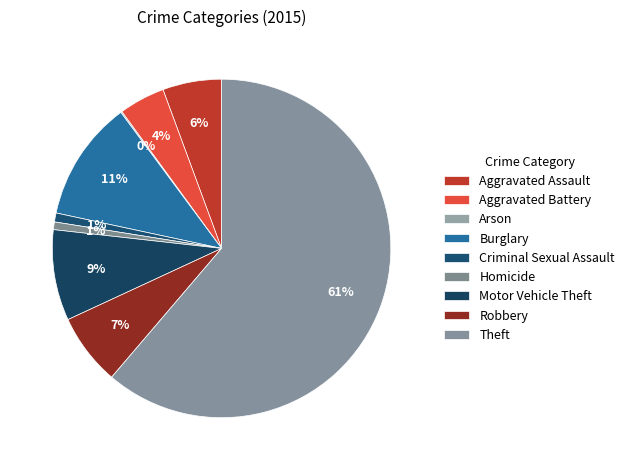

To the nearest percent, what portion does Aggravated Assault represent?

6%